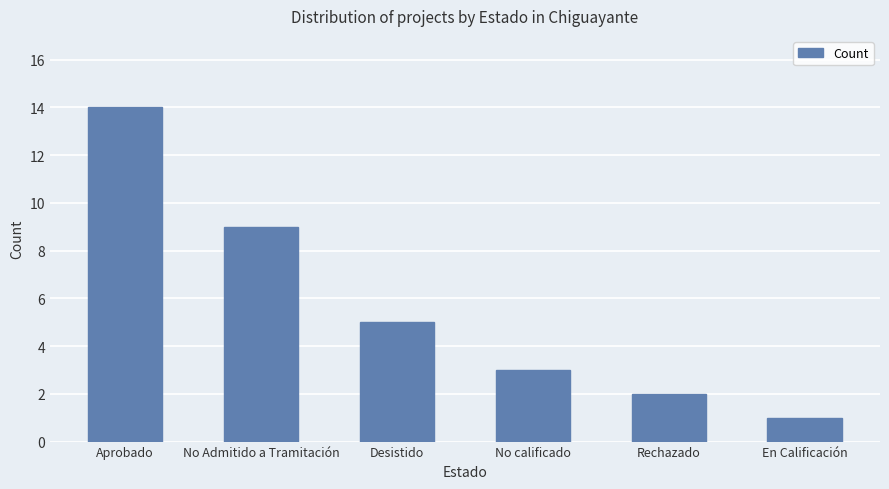

What is the label of the 4th bar from the right?

Desistido